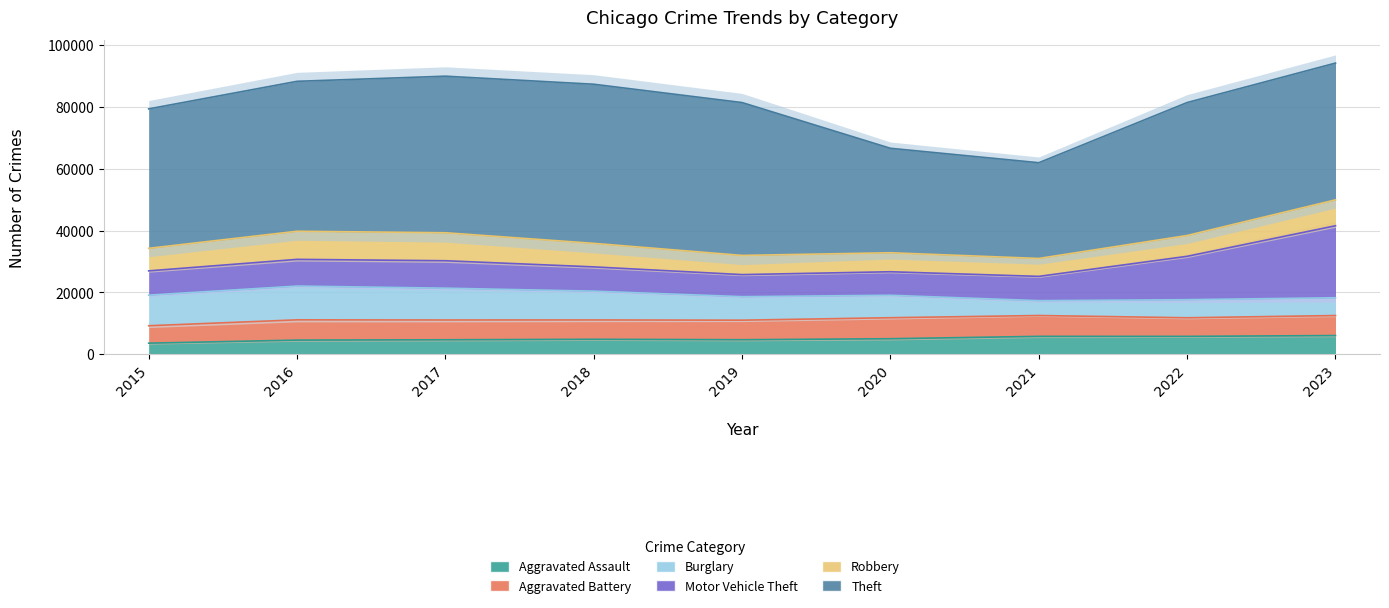

True or false: Aggravated Battery and Theft cross at least once.

False